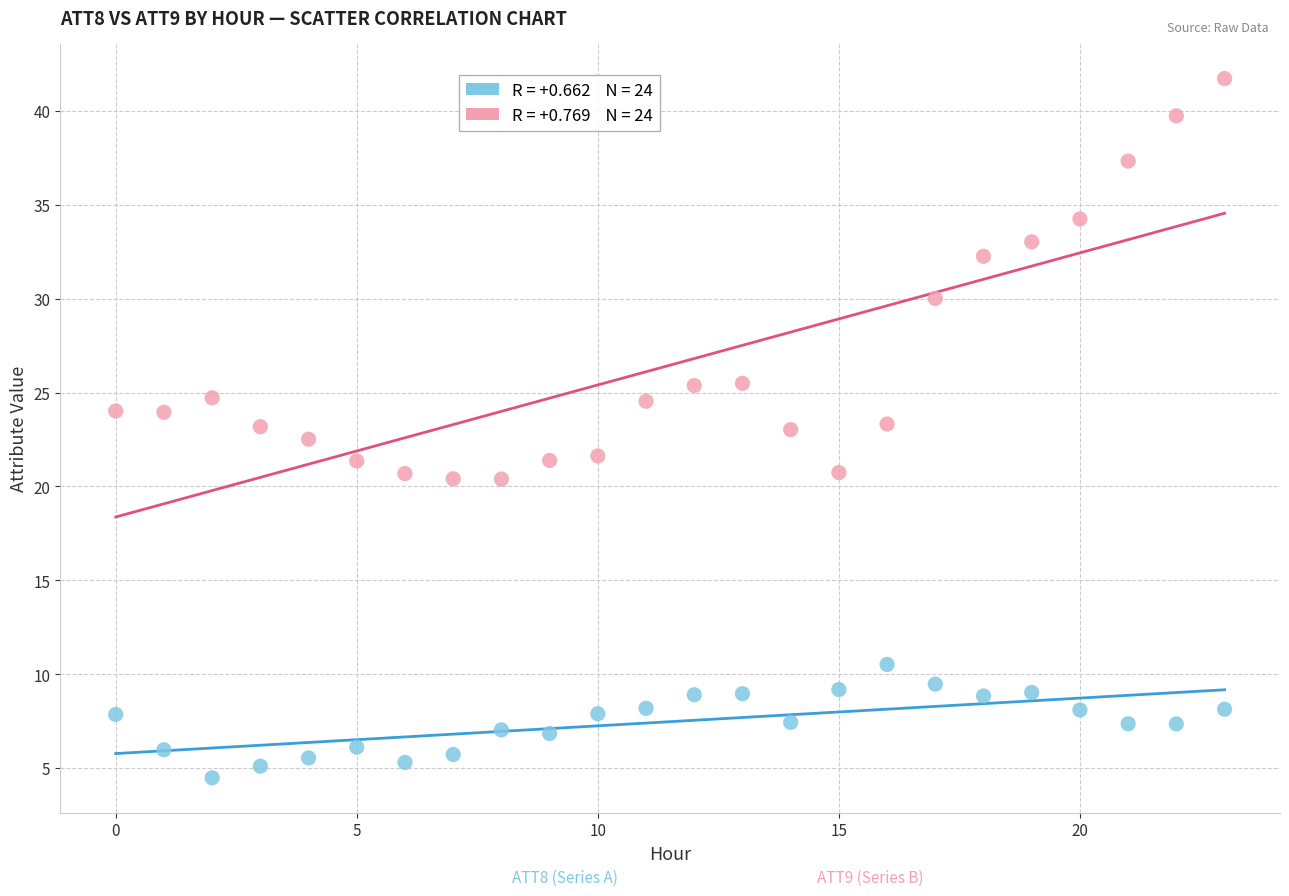

Across all data points, what is the range of Y values (max minus min)?

37.3